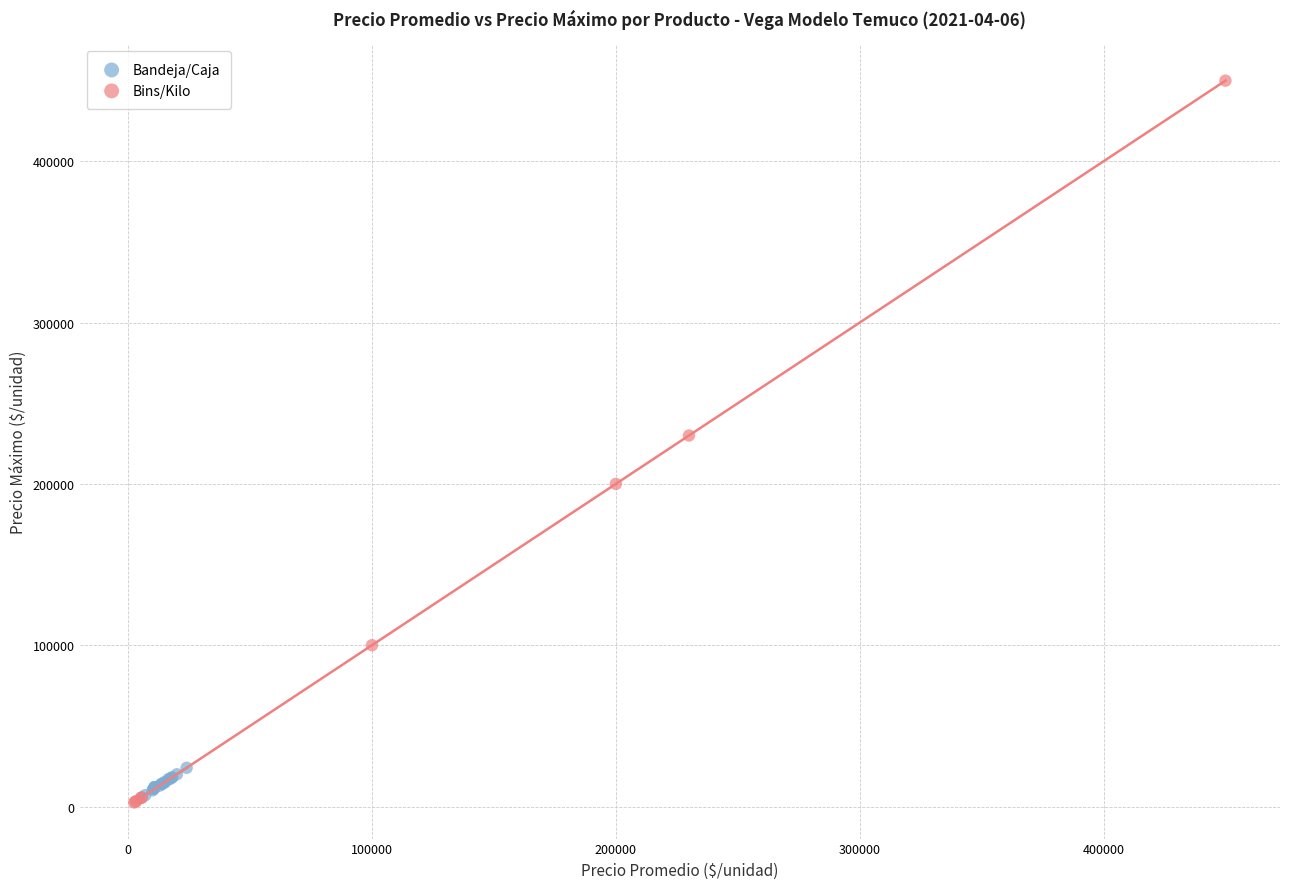

Which series reaches the maximum Y coordinate?

Bins/Kilo